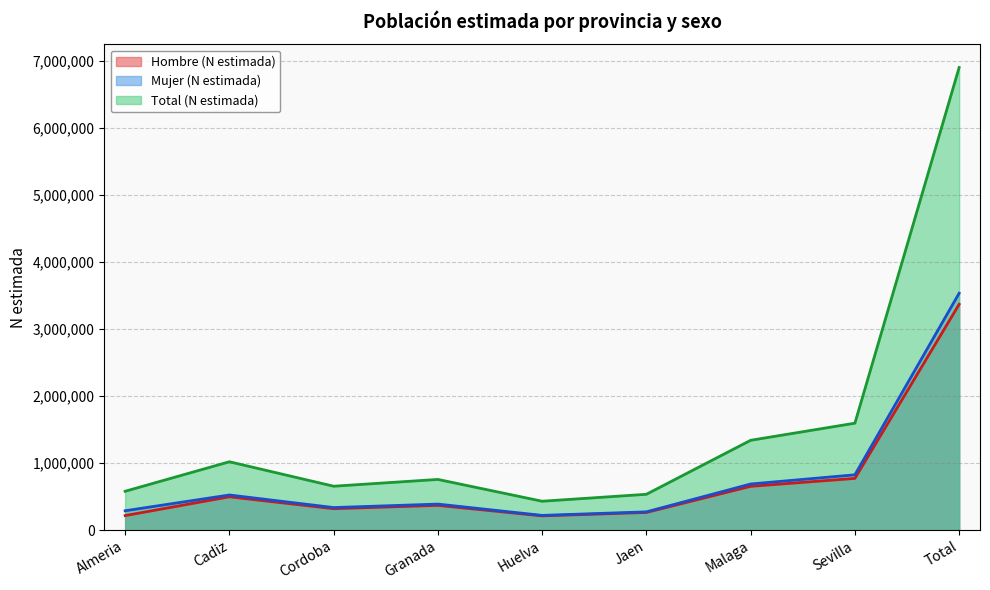

What is the label of the 5th point from the left?

Huelva